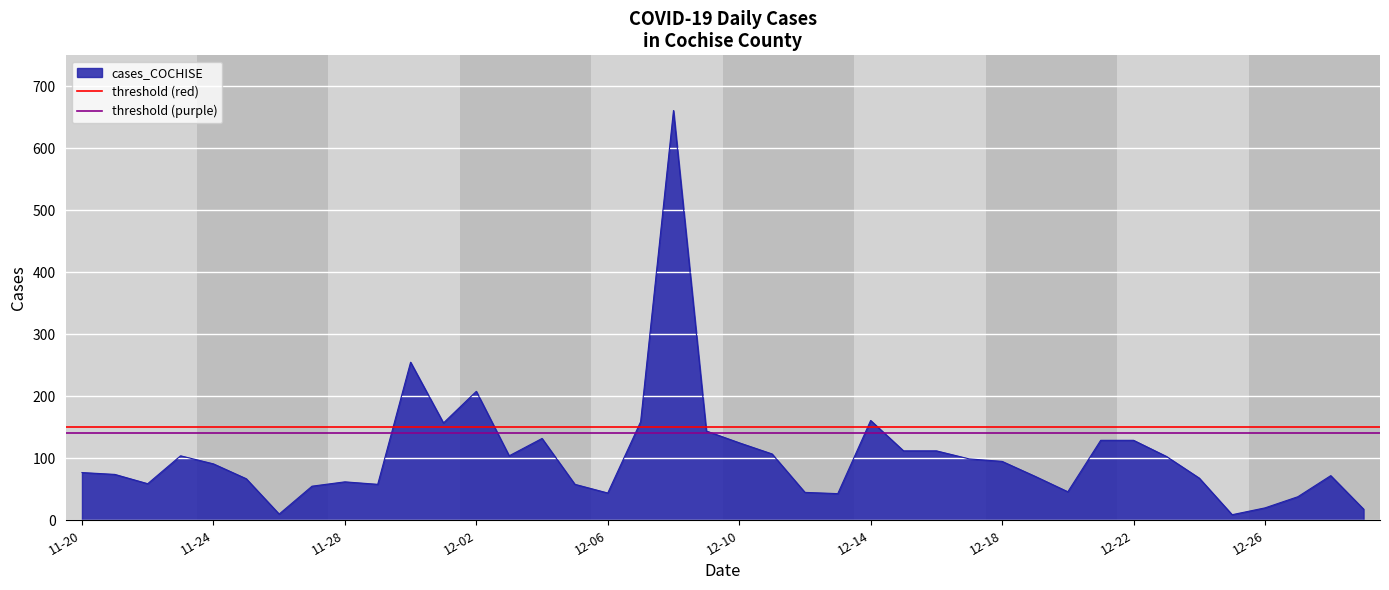

What is the highest value of the cases_COCHISE series?

661